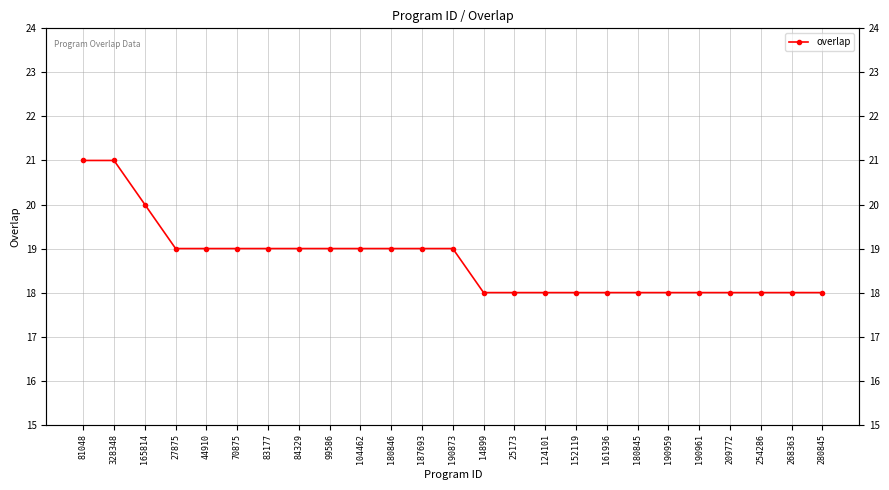

How many values are below 19?

12